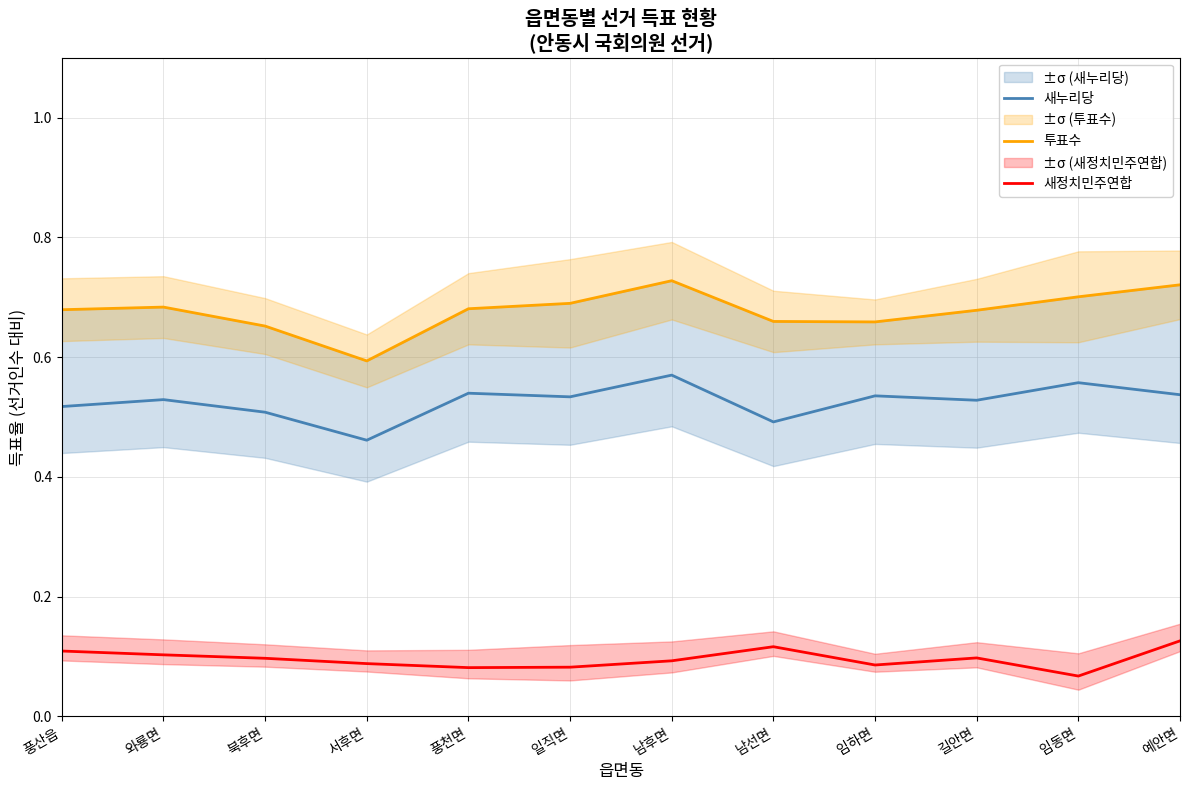

Reading right to left, extract all data points from this chart.

새누리당: 예안면=0.5	임동면=0.6	길안면=0.5	임하면=0.5	남선면=0.5	남후면=0.6	일직면=0.5	풍천면=0.5	서후면=0.5	북후면=0.5	와룡면=0.5	풍산읍=0.5
투표수: 예안면=0.7	임동면=0.7	길안면=0.7	임하면=0.7	남선면=0.7	남후면=0.7	일직면=0.7	풍천면=0.7	서후면=0.6	북후면=0.7	와룡면=0.7	풍산읍=0.7
새정치민주연합: 예안면=0.1	임동면=0.1	길안면=0.1	임하면=0.1	남선면=0.1	남후면=0.1	일직면=0.1	풍천면=0.1	서후면=0.1	북후면=0.1	와룡면=0.1	풍산읍=0.1